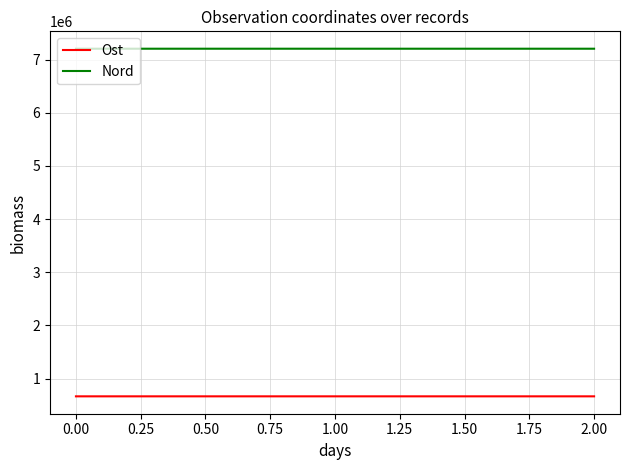

What is the total value across all series at −0.25?

7869824